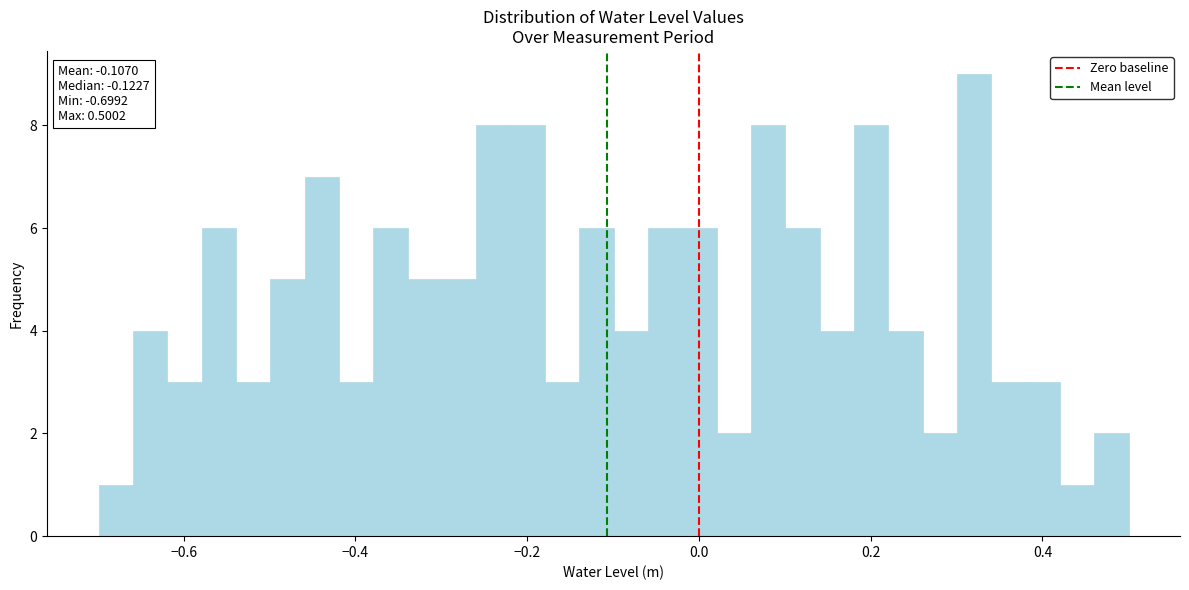

Around what value on the x-axis is the tallest bar? Give the approximate position of its centre, as read against the axis.

0.32